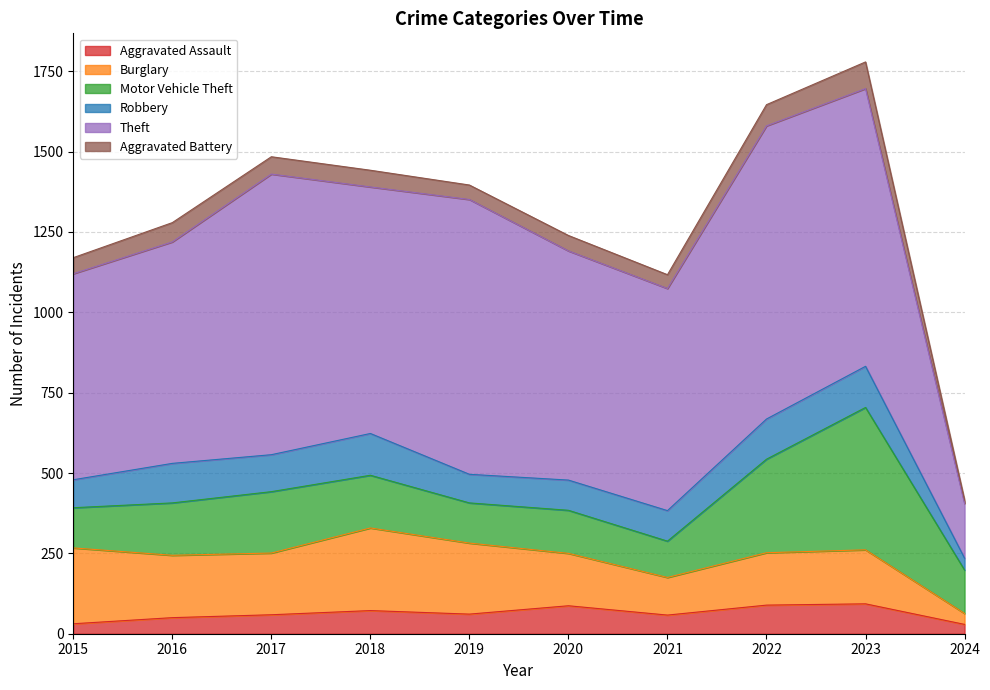

Where is Theft nearest to the value 541?

2015